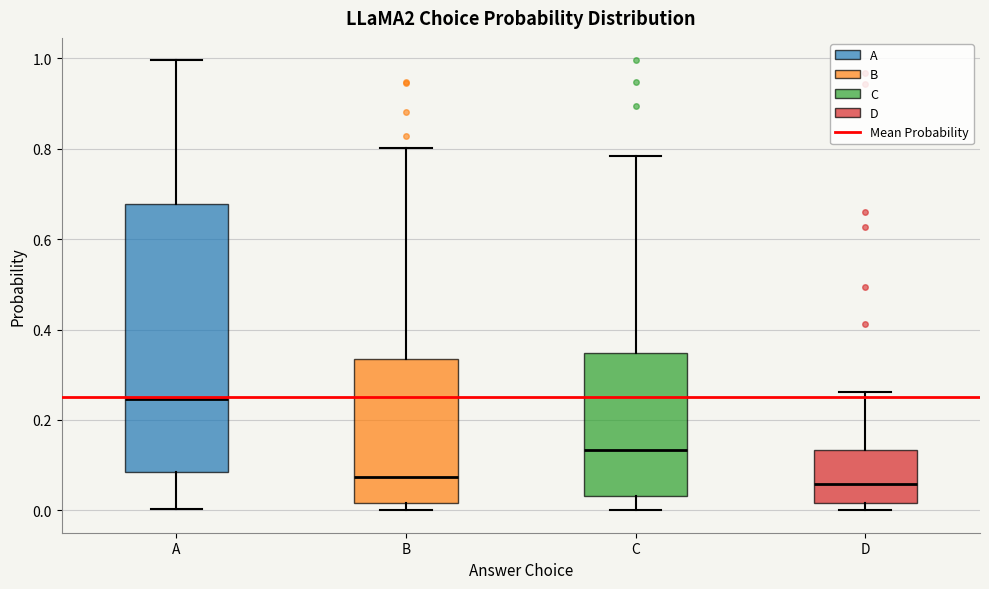

Where is the lower edge of the box for A on the y-axis? The values are not printed on the chart, so give them approximately, as read against the axis.

0.08